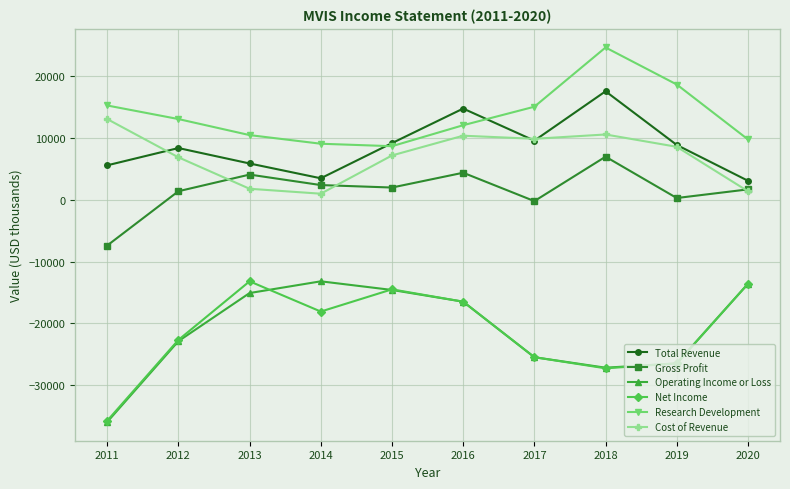

What is the difference between the highest and lowest values at 2011?

51300